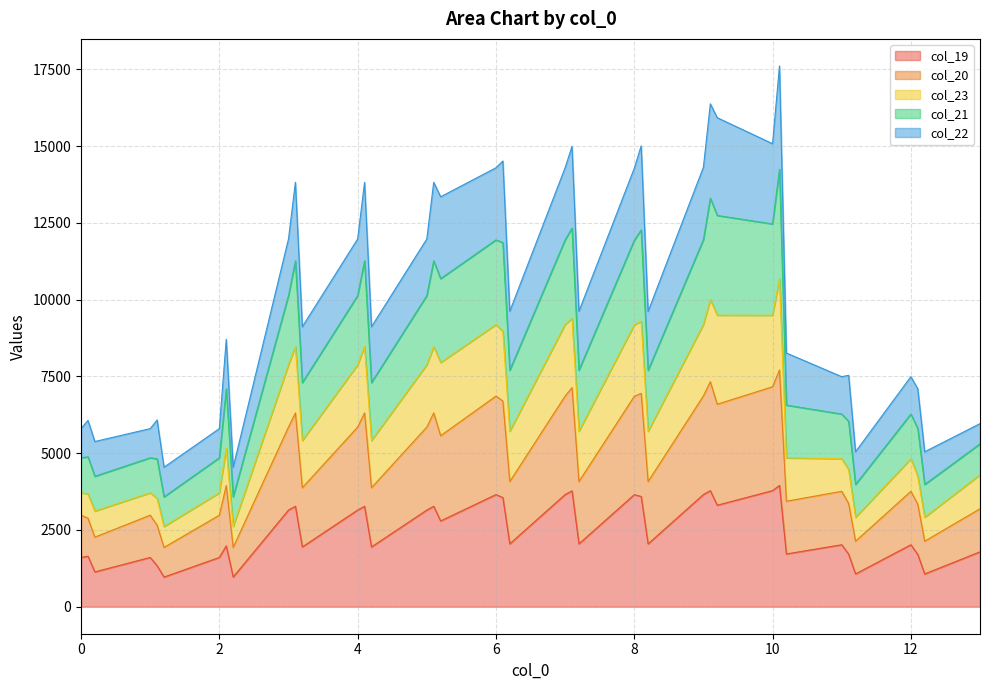

What are all the series names shown in the legend?

col_19, col_20, col_23, col_21, col_22